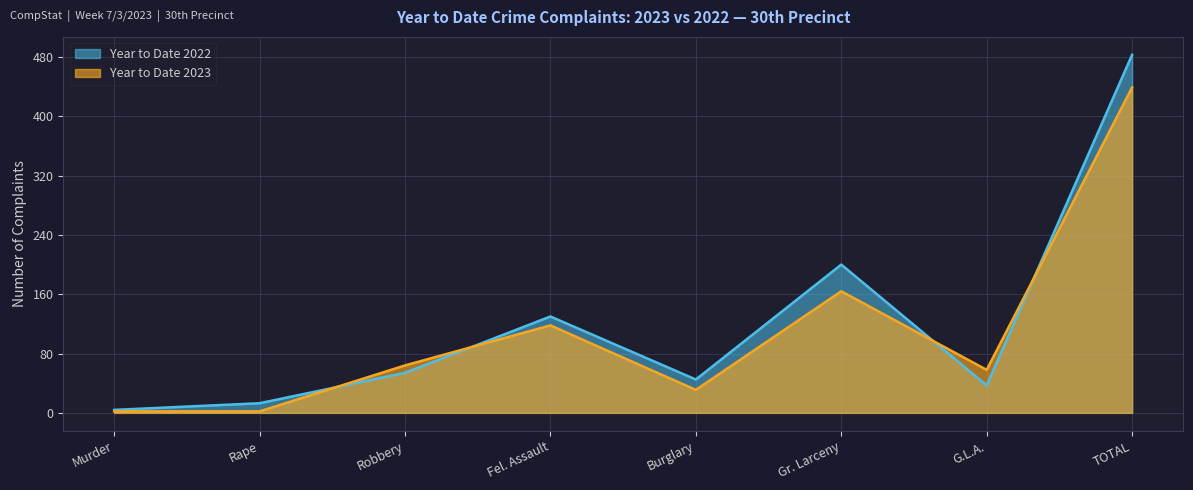

What is the difference between the Year to Date 2023 values at Burglary and G.L.A.?

27